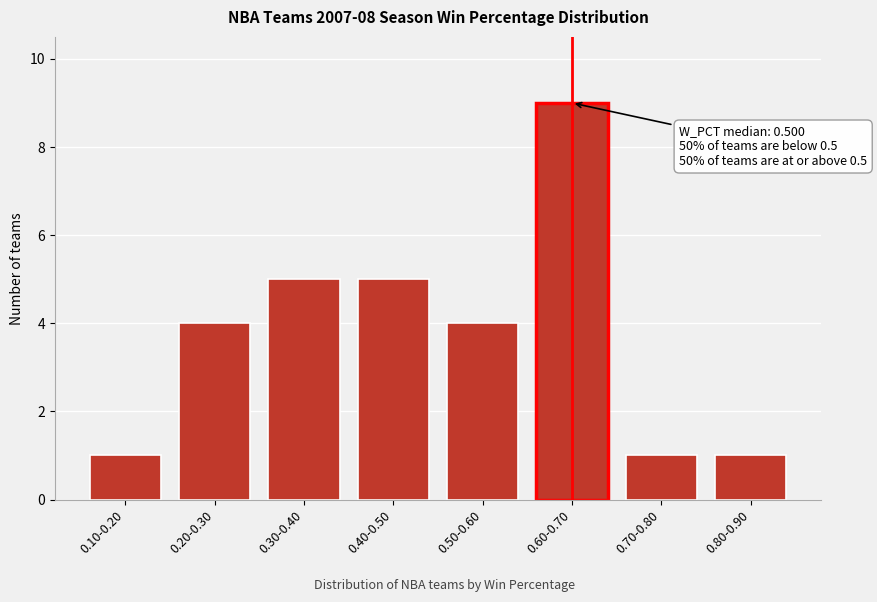

Reading right to left, list all the values displayed in this chart.

0.80-0.90=1	0.70-0.80=1	0.60-0.70=9	0.50-0.60=4	0.40-0.50=5	0.30-0.40=5	0.20-0.30=4	0.10-0.20=1